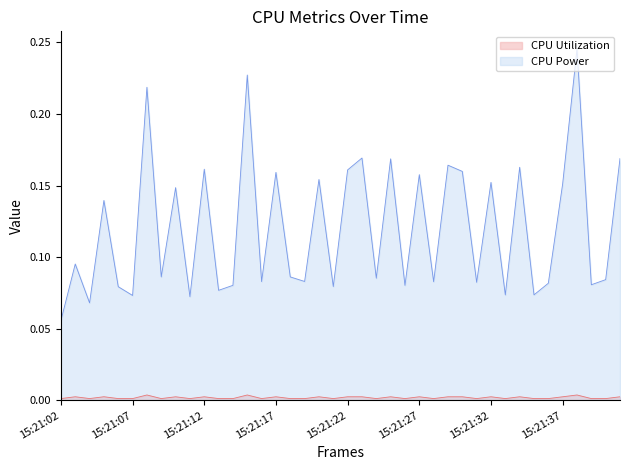

At how many categories does at least one series exceed 0?

40